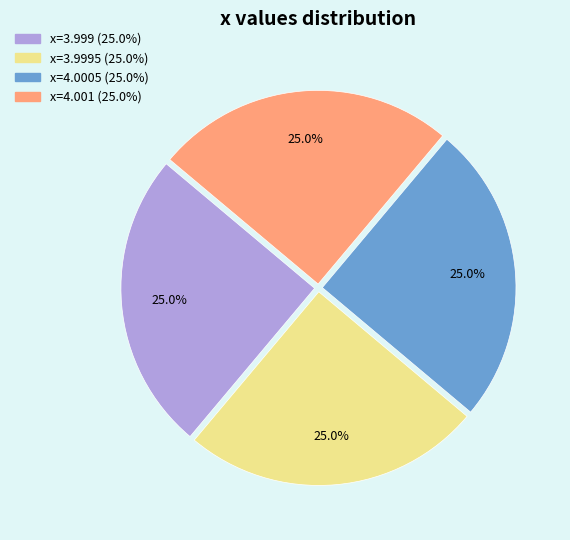

Count the number of slices in the pie.

4